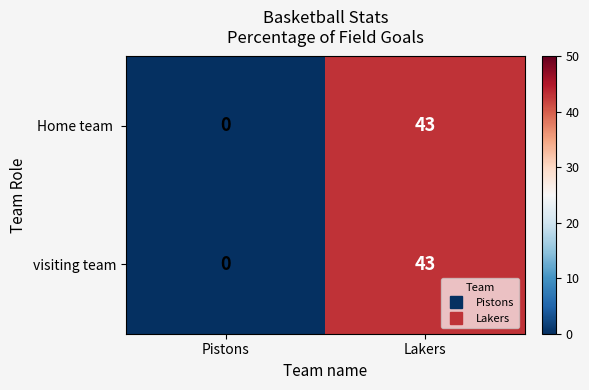

The value of visiting team at Pistons is 26. True or false?

False